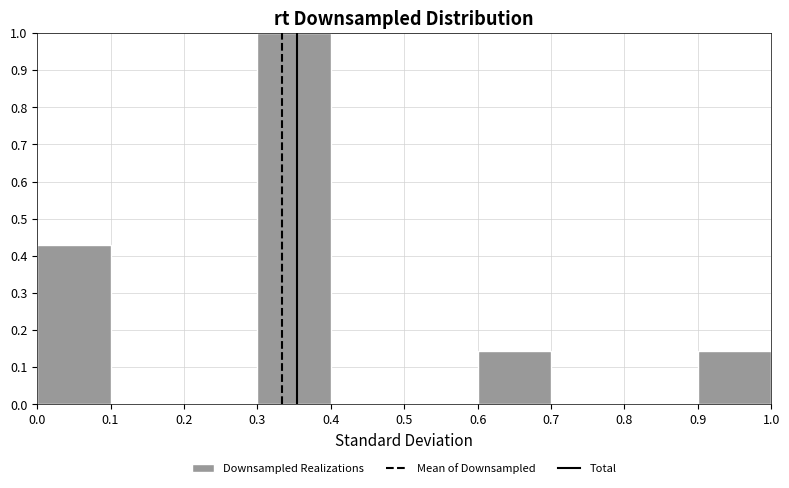

Reading left to right, transcribe this chart: for each bar, give the range it covers on the x-axis and its height. The values are not printed on the chart, so give them approximately, as read against the axis.

0.0 to 0.1: 0.43
0.1 to 0.2: 0
0.2 to 0.3: 0
0.3 to 0.4: 1.00
0.4 to 0.5: 0
0.5 to 0.6: 0
0.6 to 0.7: 0.14
0.7 to 0.8: 0
0.8 to 0.9: 0
0.9 to 1.0: 0.14